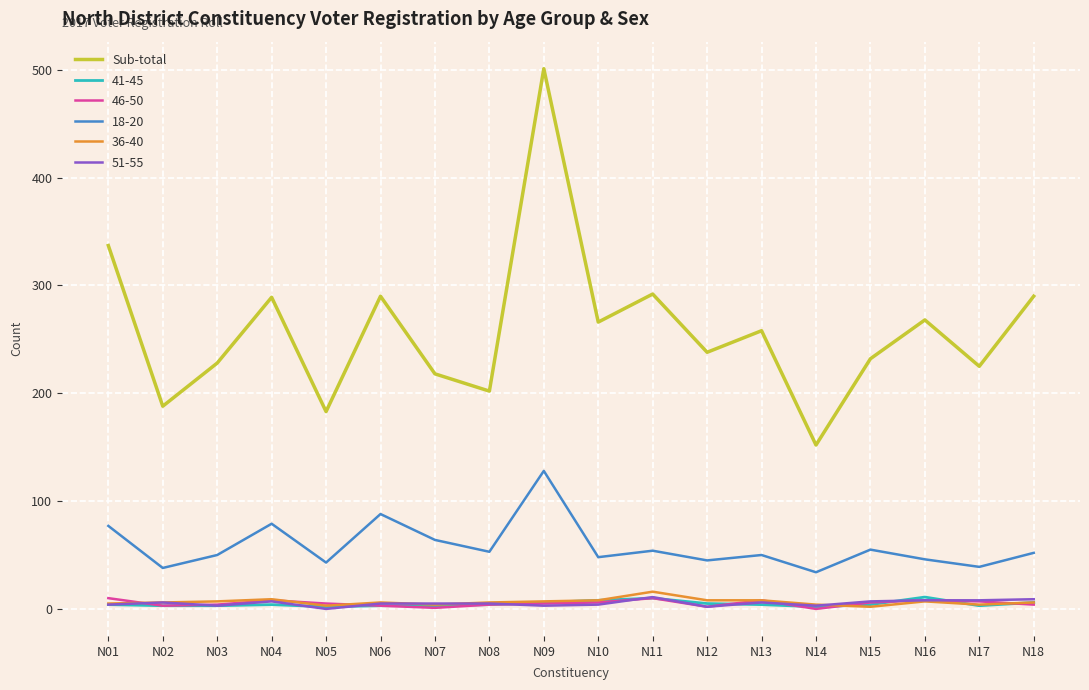

At which label does Sub-total reach its peak?

N09